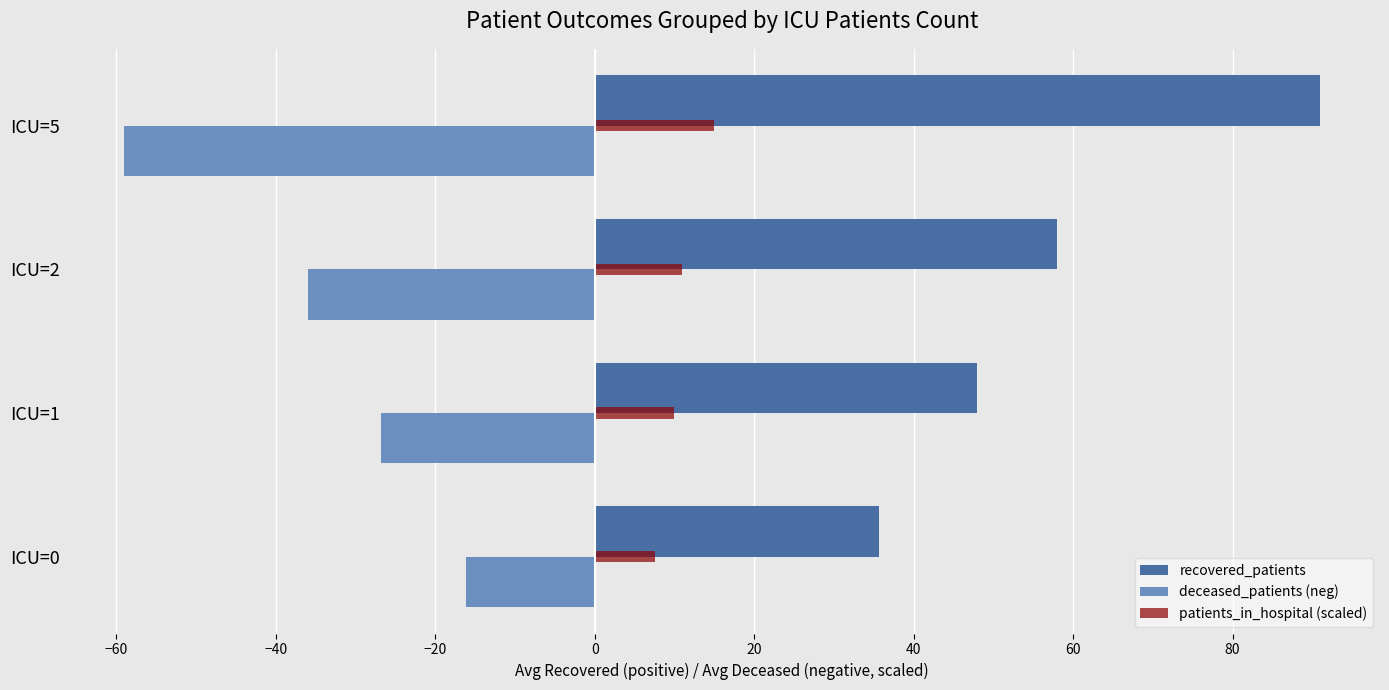

What is the difference between the highest and lowest values at ICU=5?

150.0